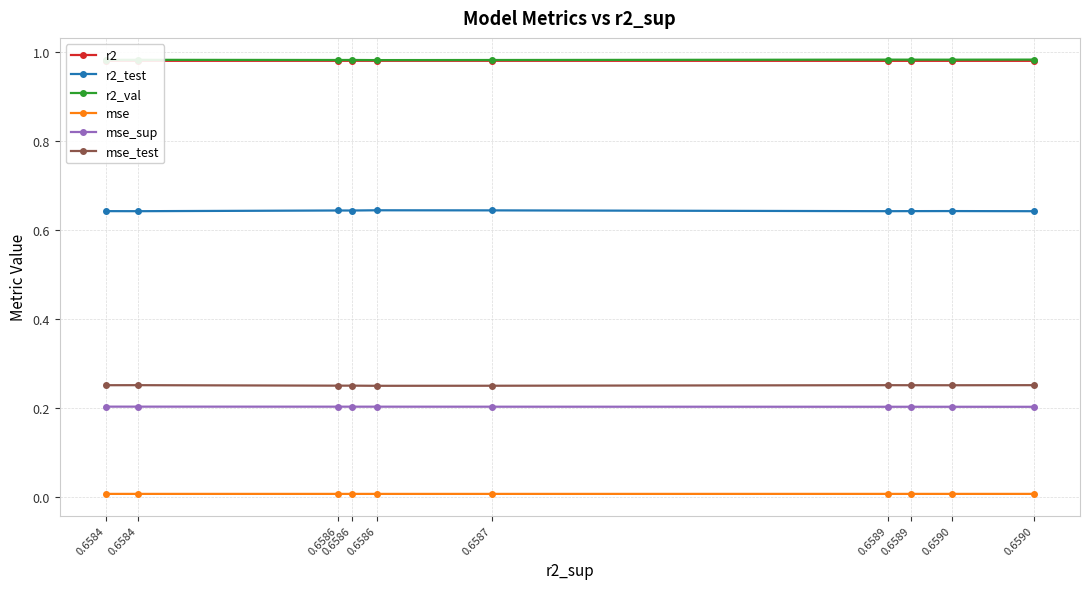

What is the maximum value shown in the chart?

1.0